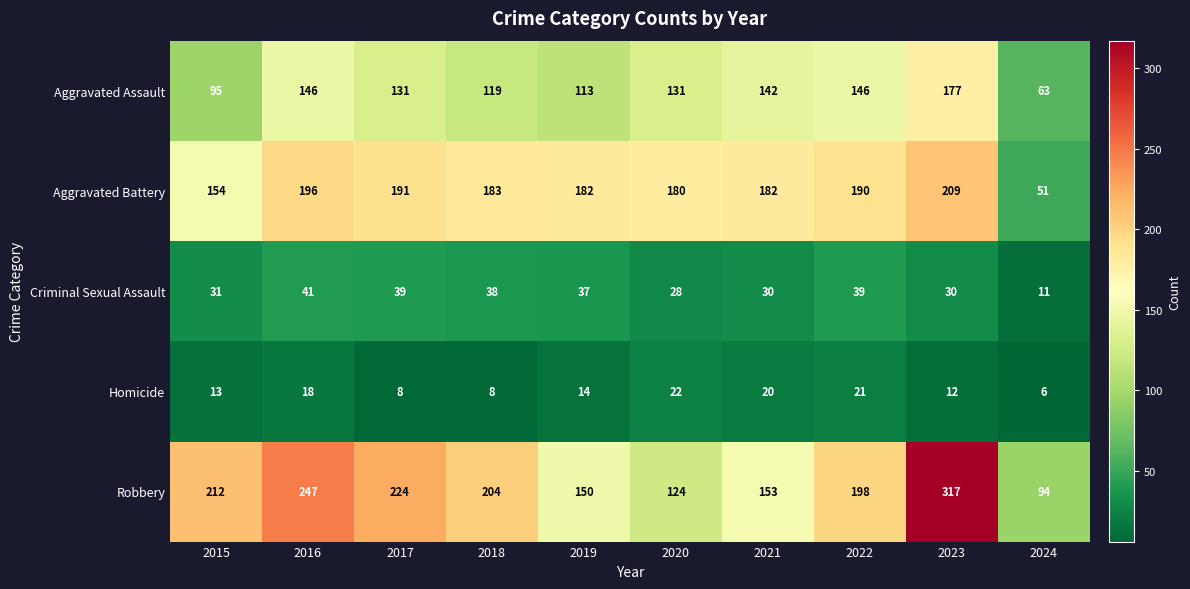

The value of Robbery at 2022 is 107. True or false?

False